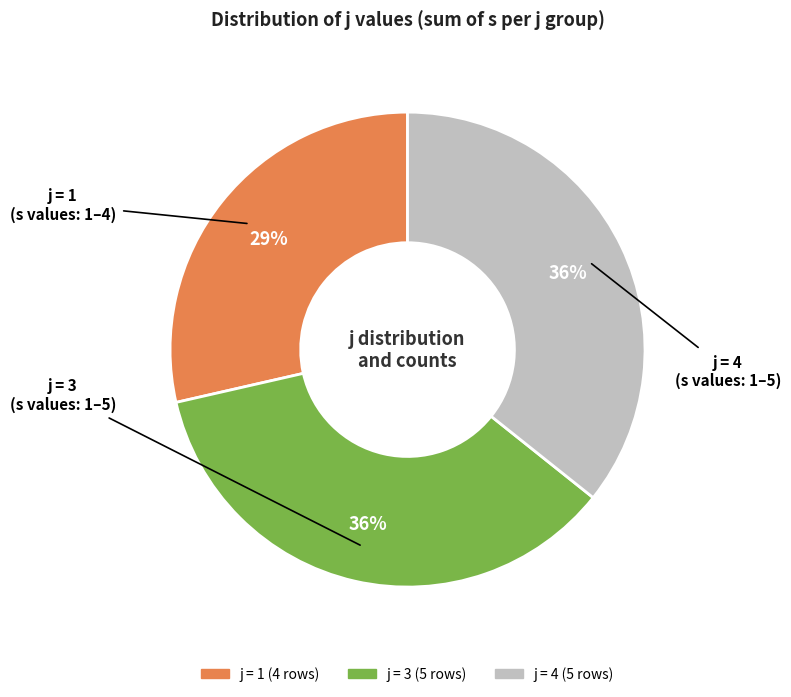

Is there a majority slice in this chart?

No